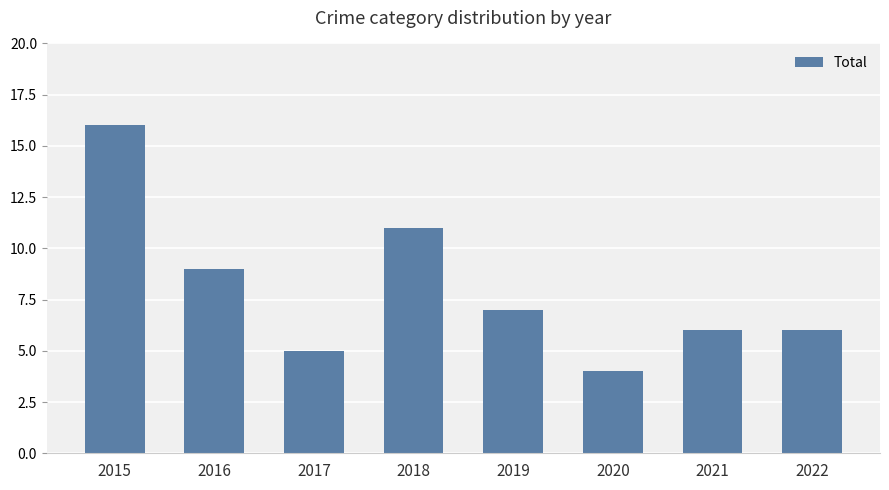

Which has a higher value, 2018 or 2019?

2018